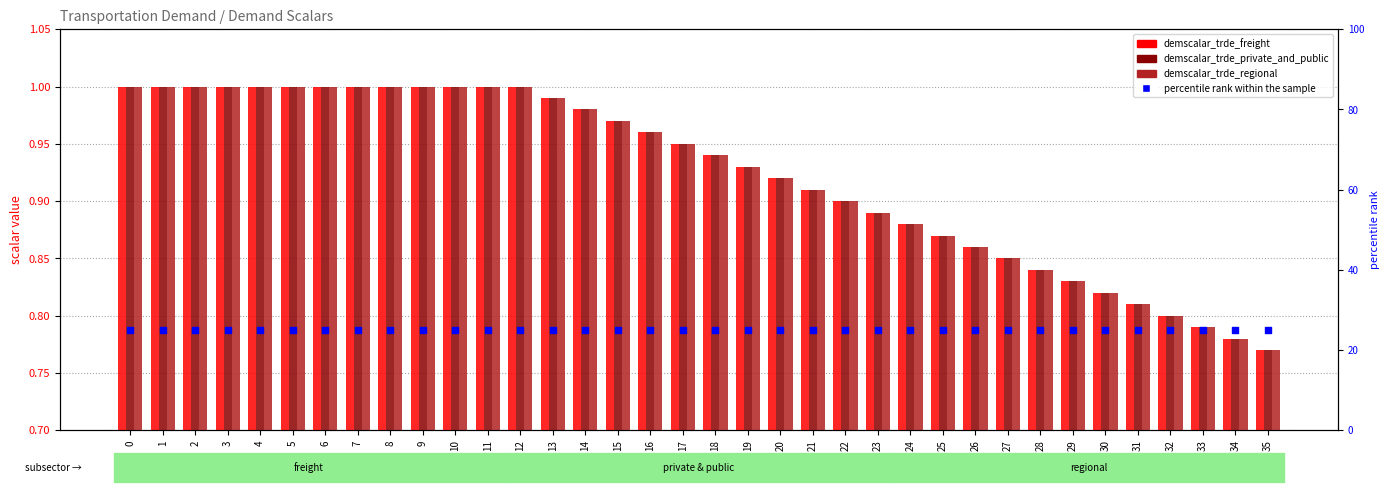

Is the value of demscalar_trde_regional at 23 greater than the value of demscalar_trde_private_and_public at 33?

Yes